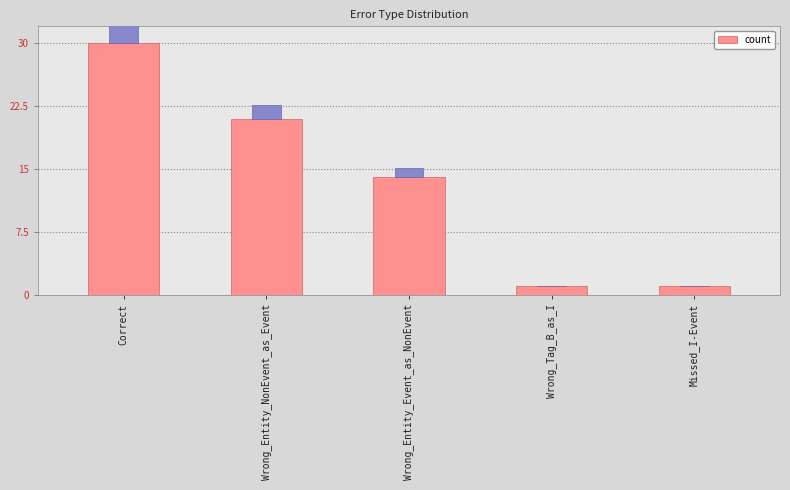

Is it true that the value at Missed_I-Event is 1?

True